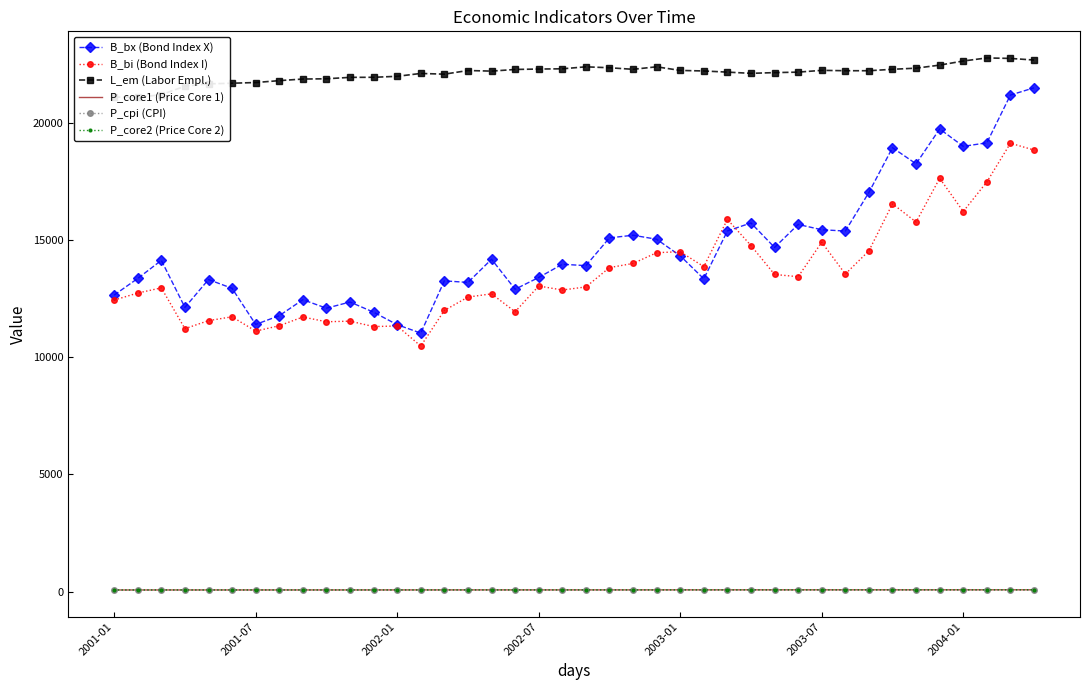

True or false: P_core2 (Price Core 2) and B_bi (Bond Index I) cross at least once.

False